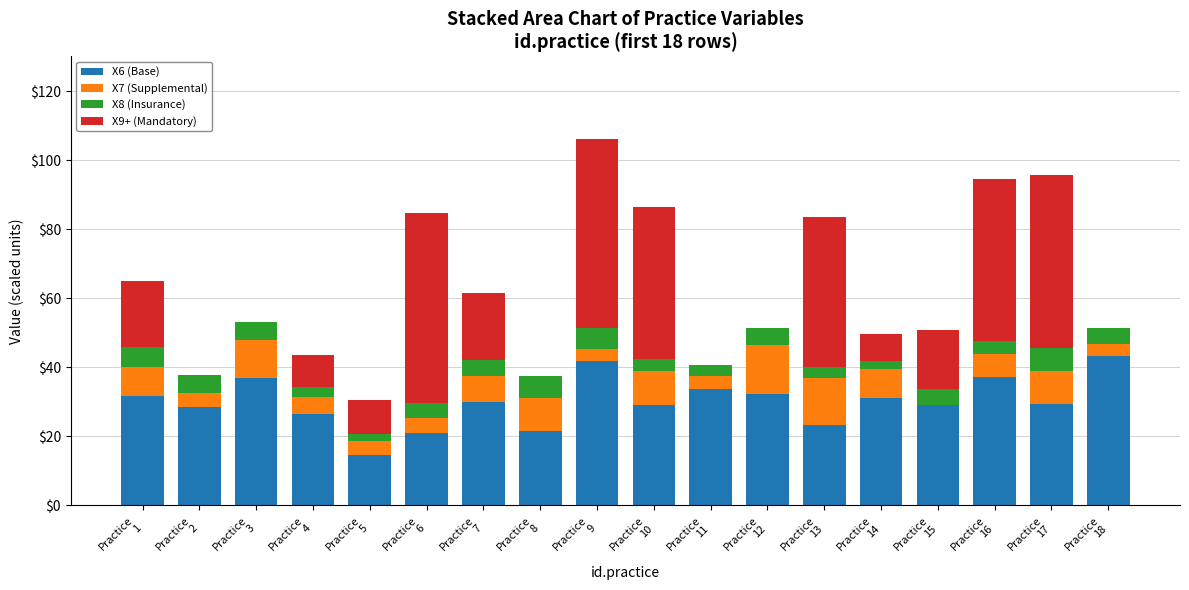

What is the maximum value for X6 (Base)?

43.2